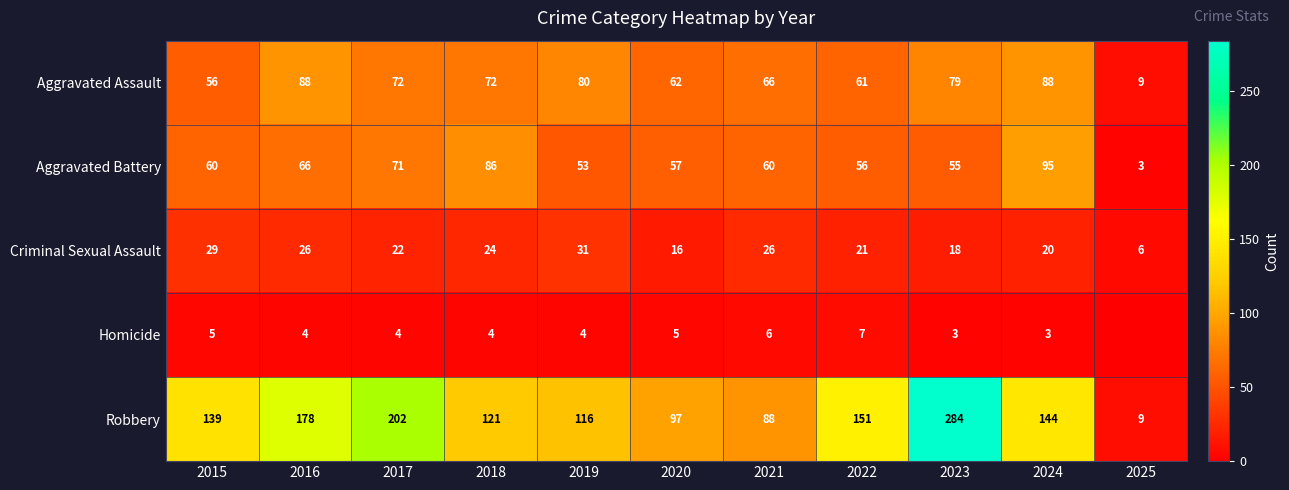

What is the sum of the Robbery values at 2017 and 2021?

290